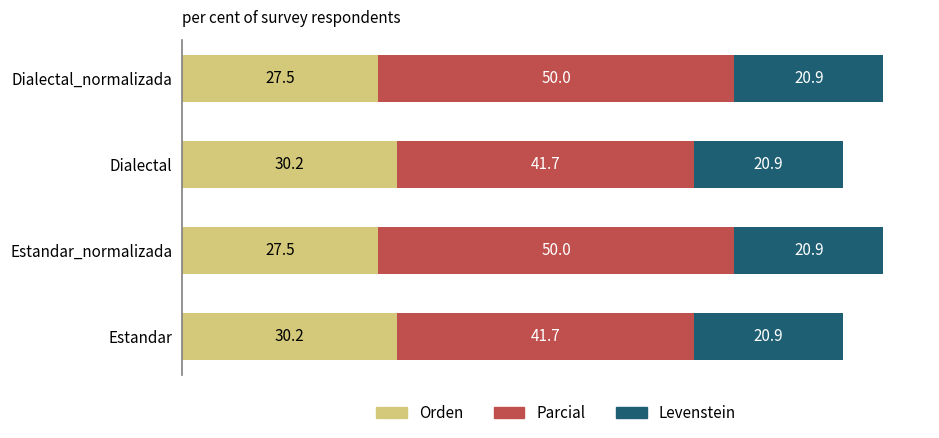

What is the total value across all series at Dialectal_normalizada?

98.4